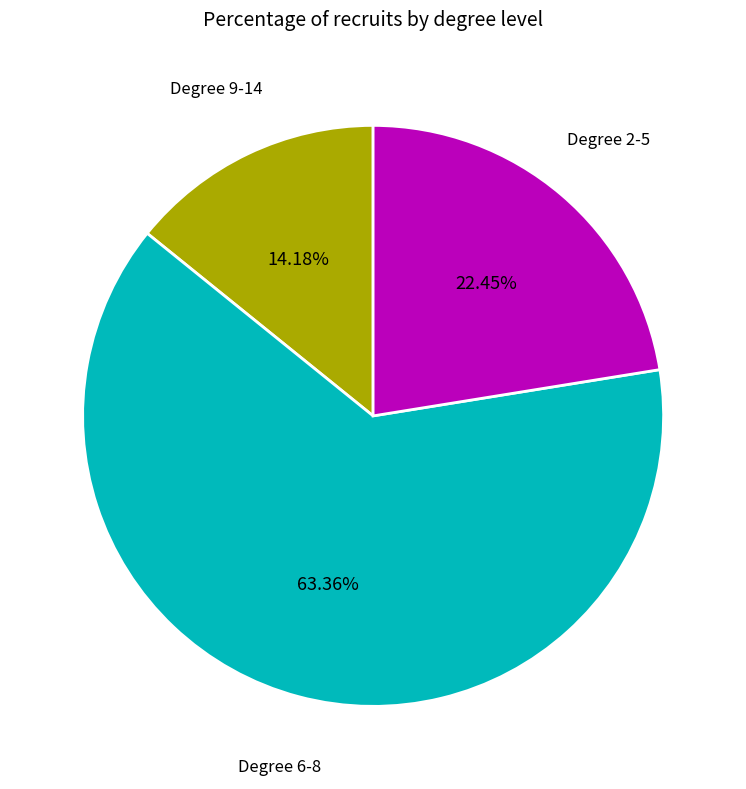

Is there any slice that represents more than half of the pie?

Yes